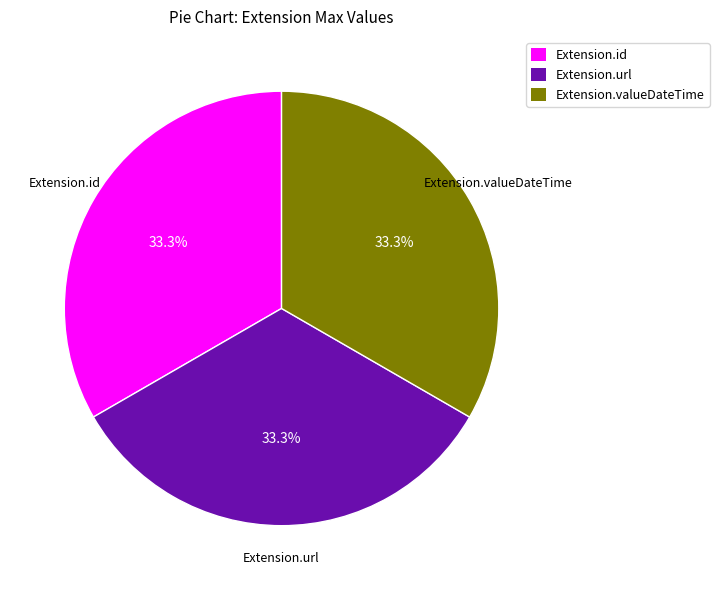

Does any single category account for the majority?

No